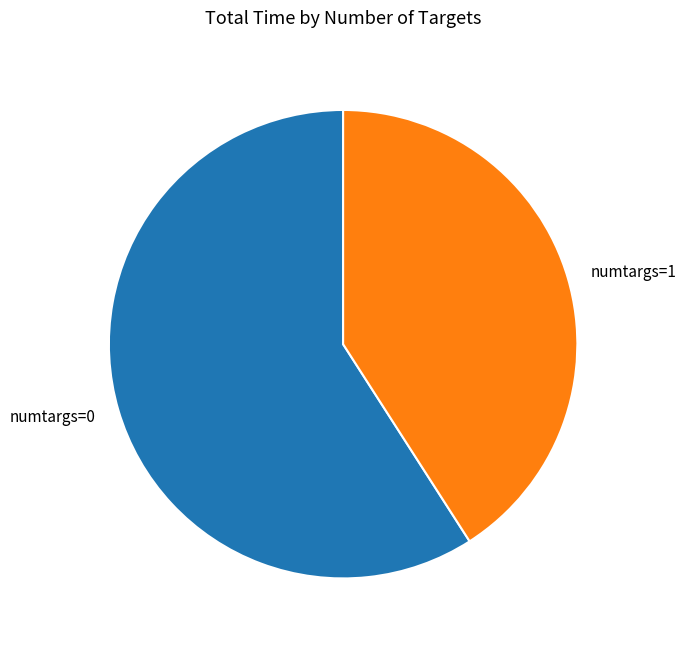

Is it true that numtargs=0 is 54% of the pie?

False